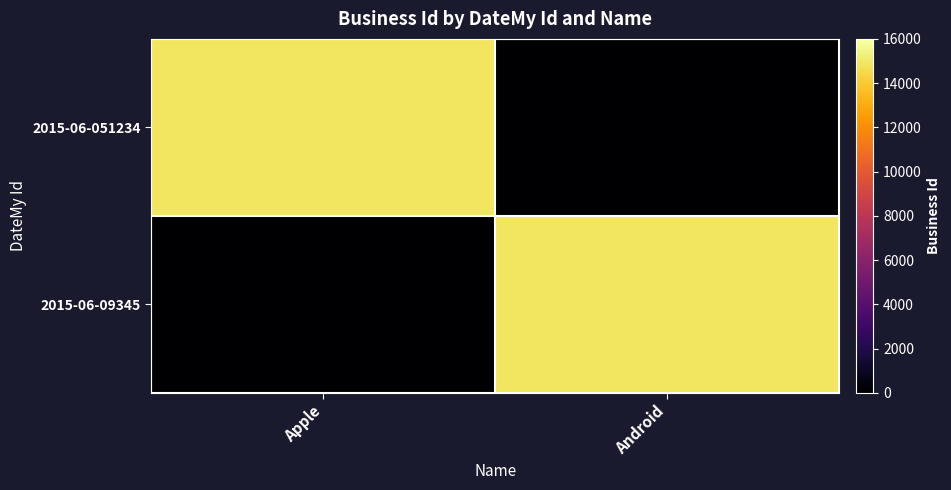

List the series in order of their peak value, highest first.

2015-06-051234, 2015-06-09345